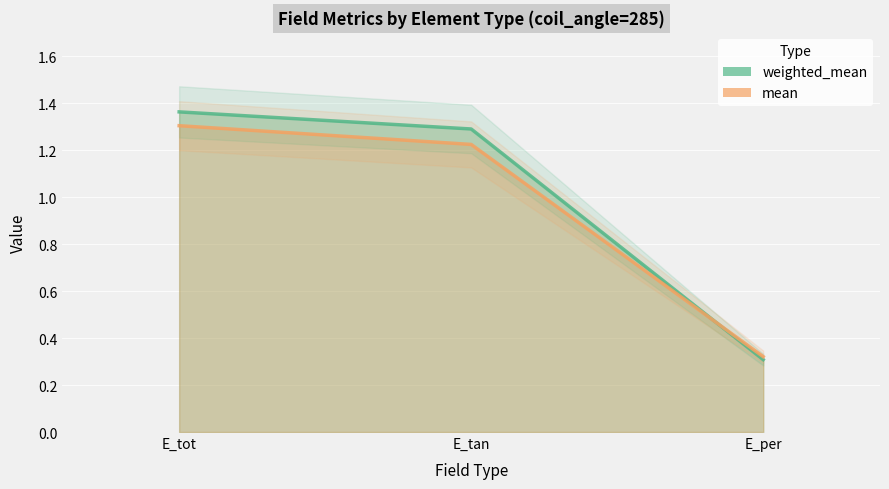

What is the value of the weighted_mean point at the 2nd from the left?

1.3